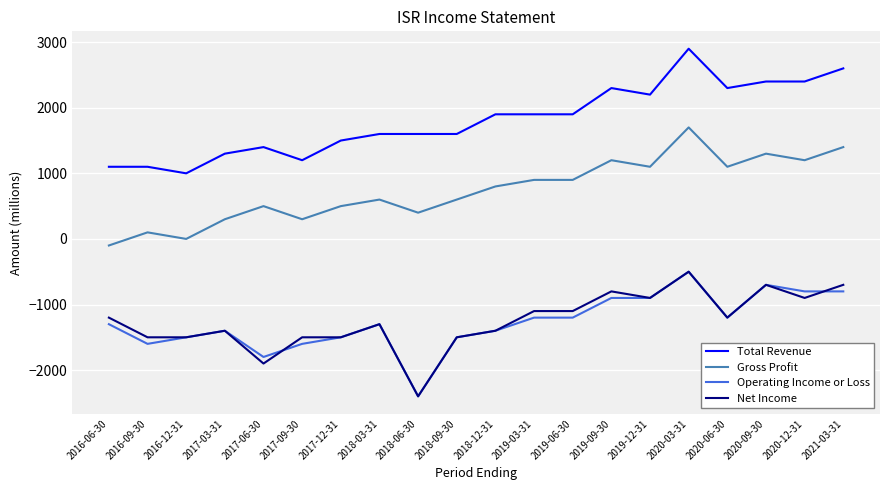

Reading left to right, what are all the values shown in this chart?

Total Revenue: 1100	1100	1000	1300	1400	1200	1500	1600	1600	1600	1900	1900	1900	2300	2200	2900	2300	2400	2400	2600
Gross Profit: -100	100	0	300	500	300	500	600	400	600	800	900	900	1200	1100	1700	1100	1300	1200	1400
Operating Income or Loss: -1300	-1600	-1500	-1400	-1800	-1600	-1500	-1300	-2400	-1500	-1400	-1200	-1200	-900	-900	-500	-1200	-700	-800	-800
Net Income: -1200	-1500	-1500	-1400	-1900	-1500	-1500	-1300	-2400	-1500	-1400	-1100	-1100	-800	-900	-500	-1200	-700	-900	-700